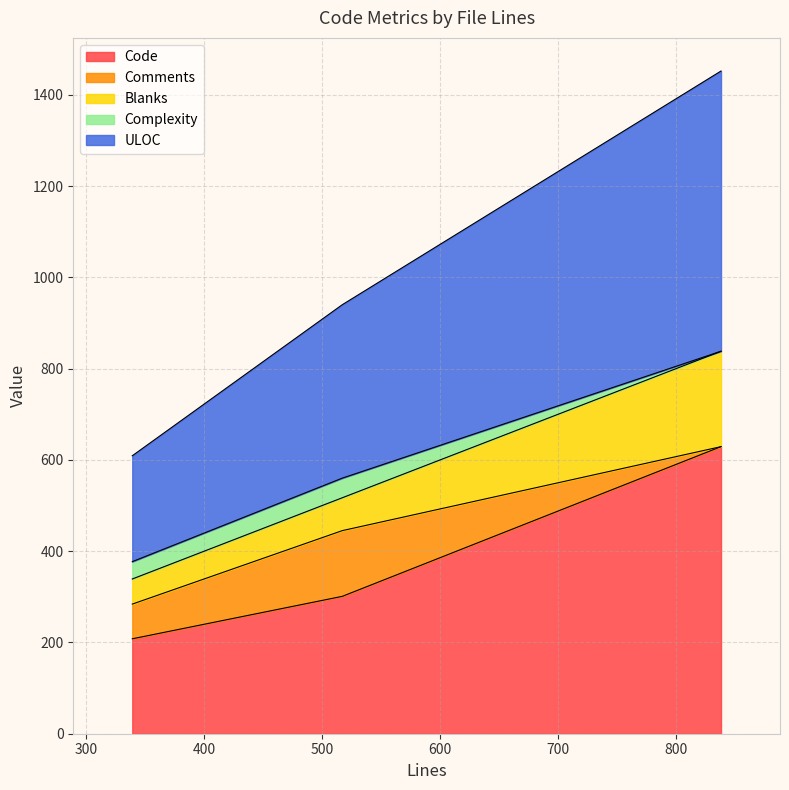

At which label does Complexity first exceed 38?

517